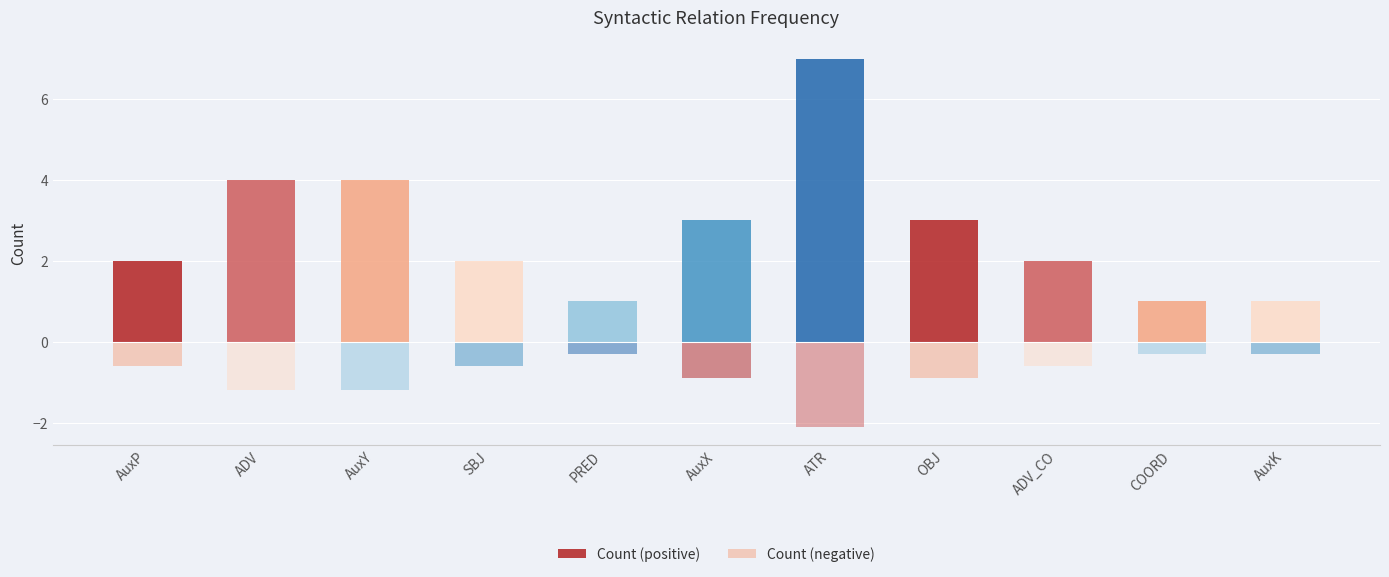

Is it true that Count (positive) equals 3.0 at OBJ?

True